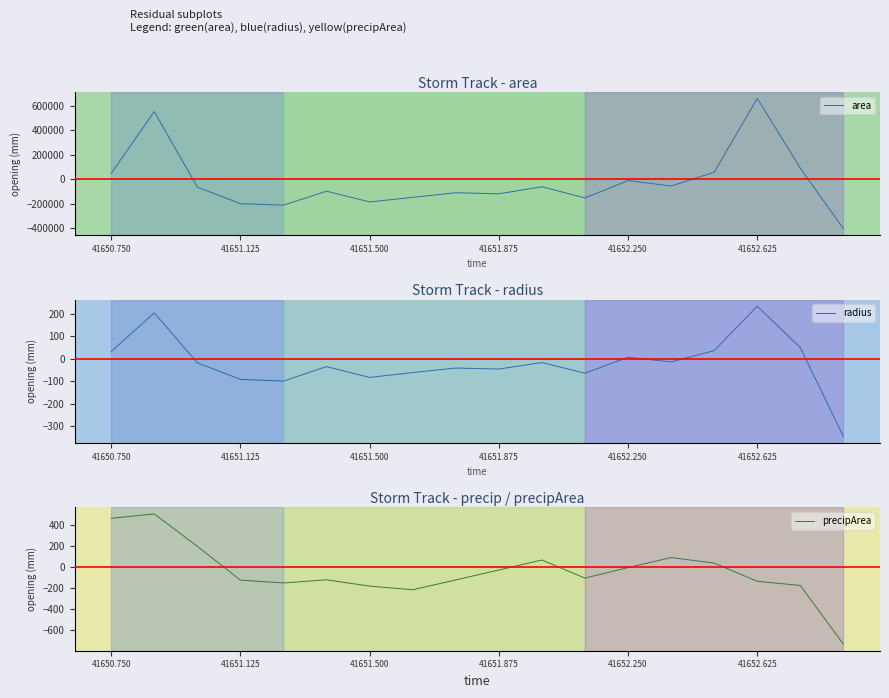

After their last crossing, which series has the higher values: radius or area?

radius